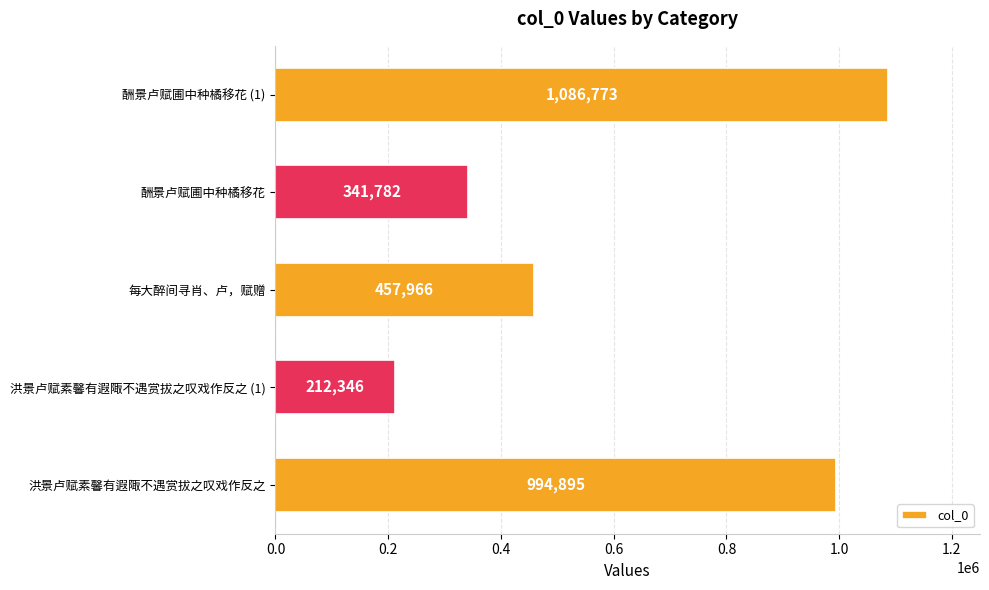

What is the sum of all values?

3093762